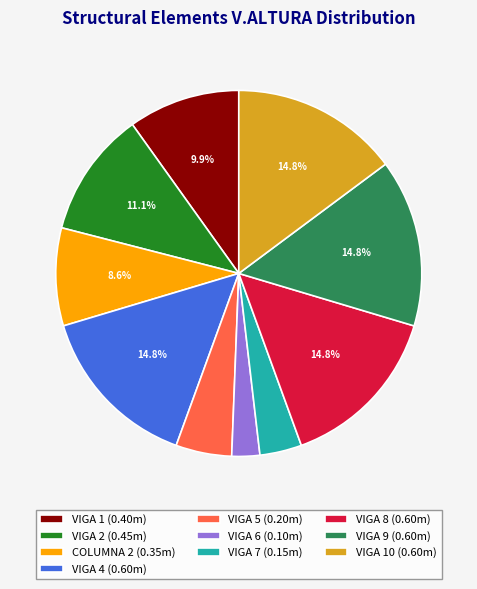

Combined, what portion of the pie is VIGA 9 (0.60m) and VIGA 2 (0.45m)?

25.9%